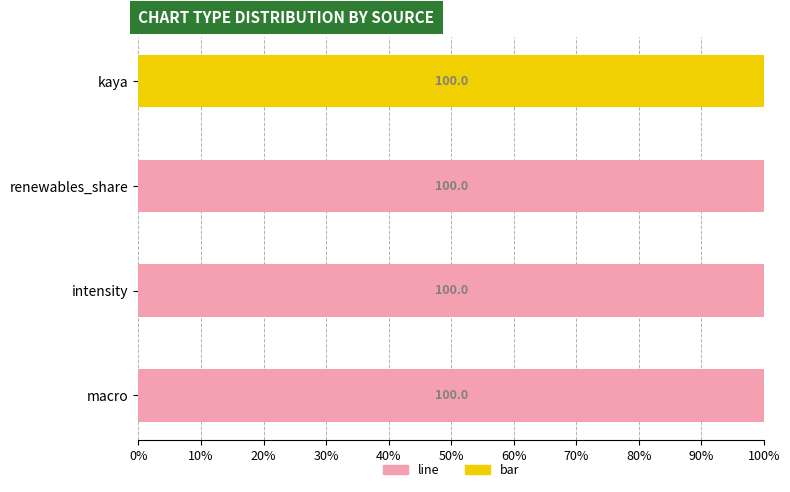

What is the total value across all series at kaya?

100